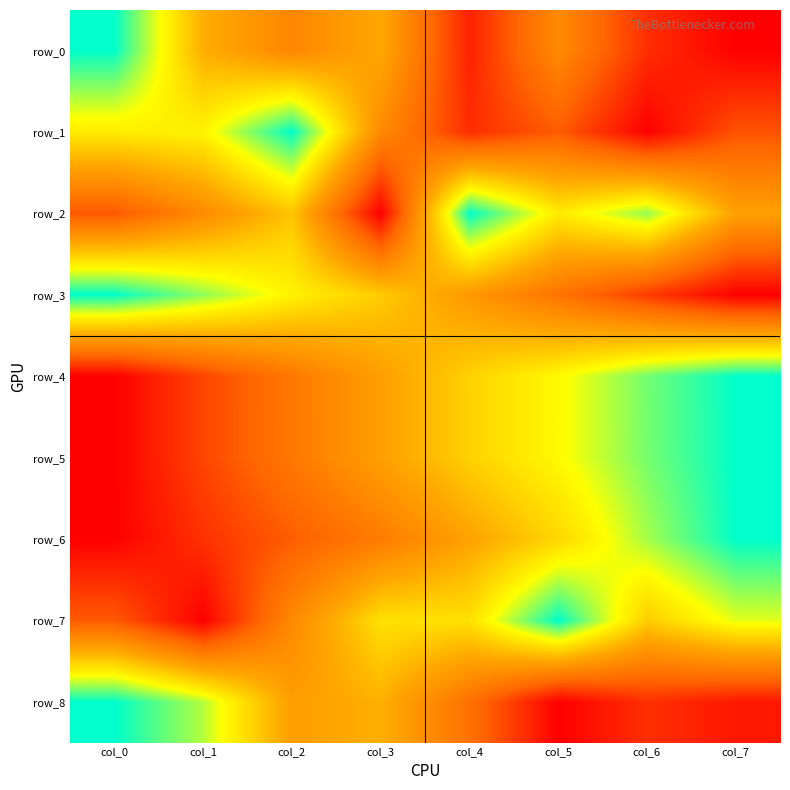

Is it true that row_4 equals 0.3 at col_2?

True